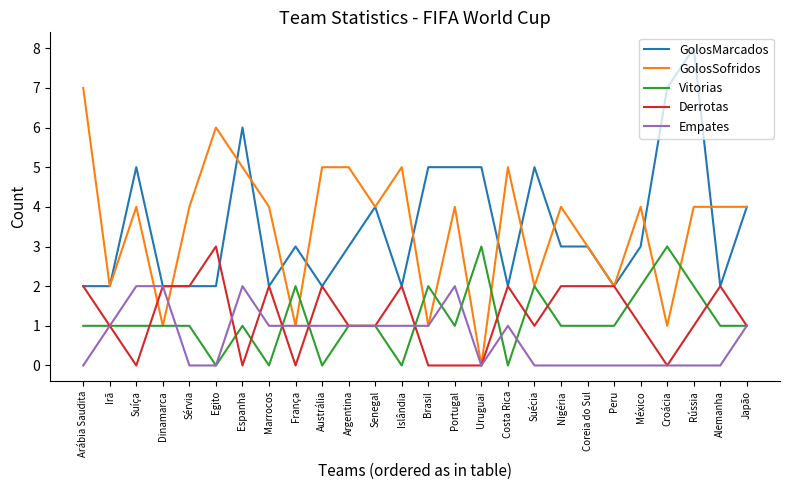

What is the approximate value of Vitorias at Croácia?

3